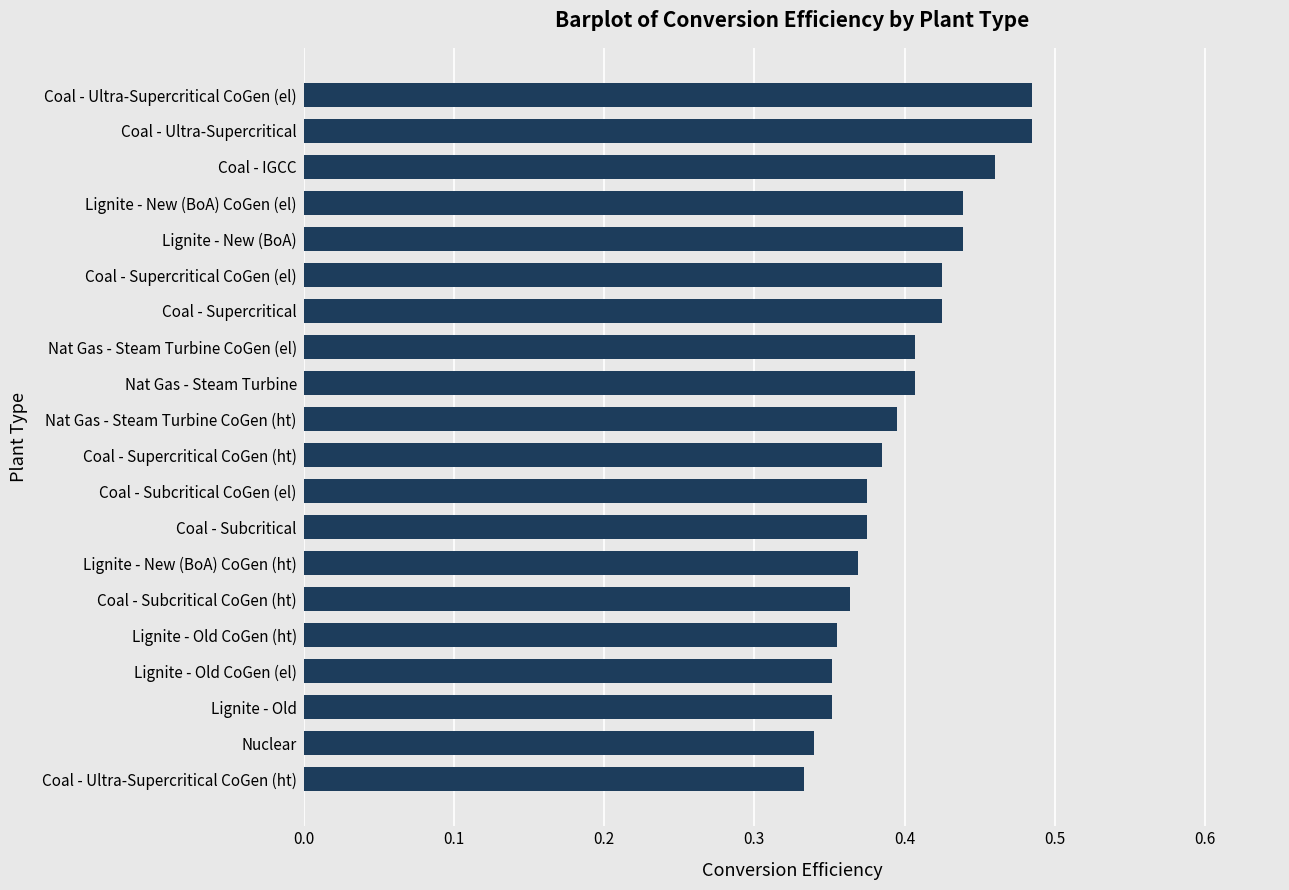

Which has a higher value, Nuclear or Coal - Subcritical?

Coal - Subcritical